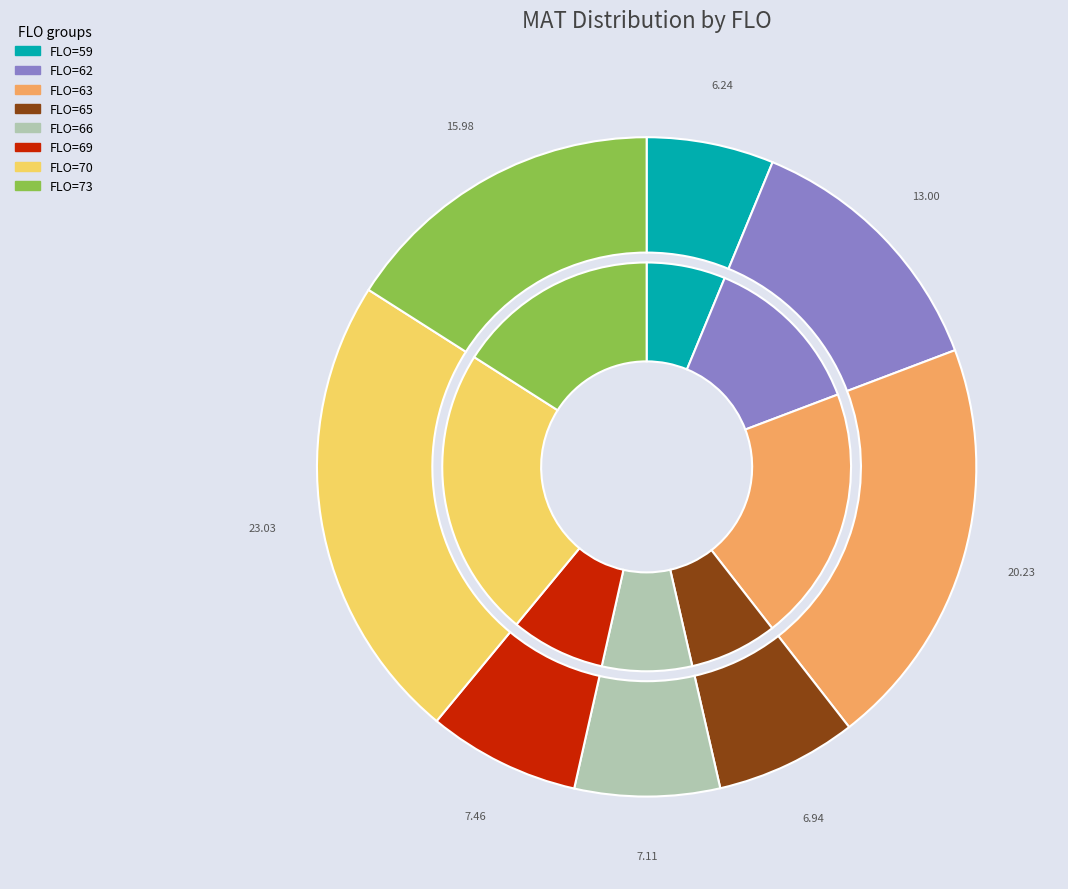

Which slice is the smallest?

59